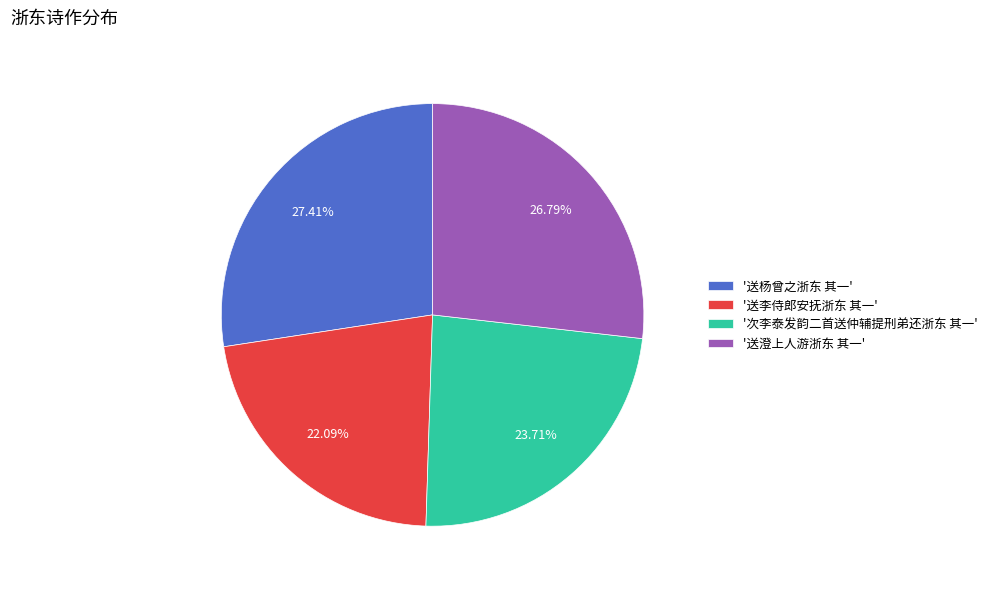

Which category has the biggest portion of the pie?

'送杨曾之浙东 其一'